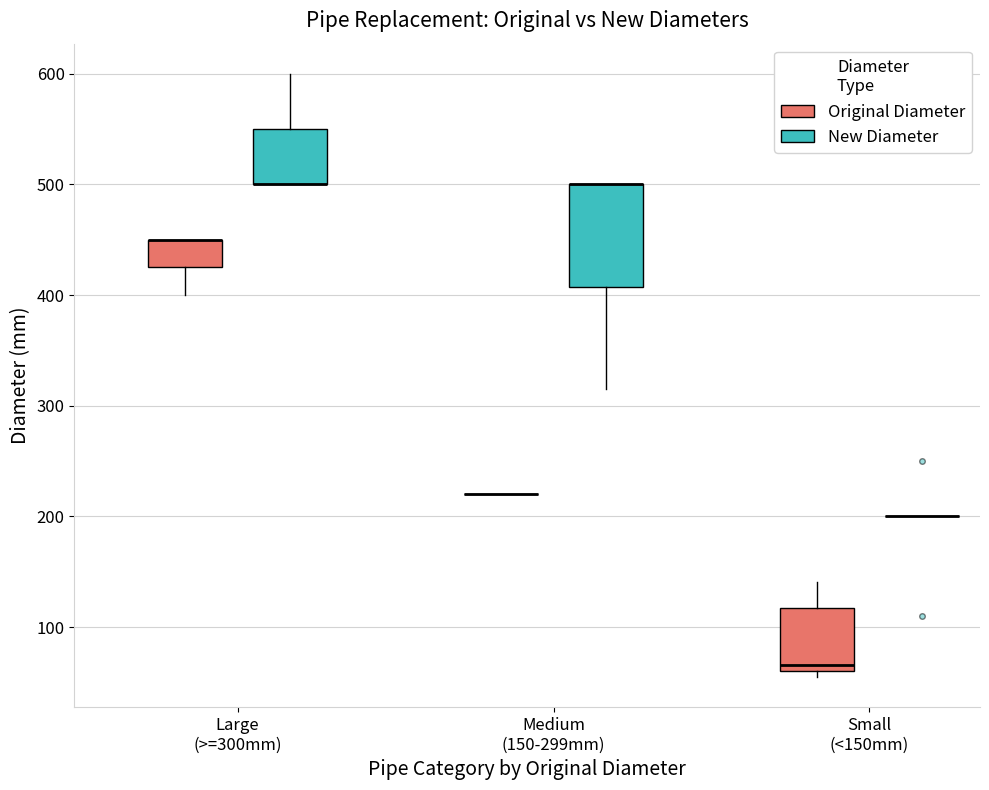

Reading left to right, transcribe this box plot: for each box, give where its median line is, the range the box spans, and where its two whiskers end, as read against the y-axis. The values are not printed on the chart, so give them approximately, as read against the axis.

Large (>=300mm) (Original Diameter): median 450 (drawn on the box's upper edge), box 430 to 450, whiskers 400 to 450
Large (>=300mm) (New Diameter): median 500 (drawn on the box's lower edge), box 500 to 550, whiskers 500 to 600
Medium (150-299mm) (Original Diameter): box collapsed to a line at 220, whiskers 220 to 220
Medium (150-299mm) (New Diameter): median 500 (drawn on the box's upper edge), box 410 to 500, whiskers 320 to 500
Small (<150mm) (Original Diameter): median 70, box 60 to 120, whiskers 50 to 140
Small (<150mm) (New Diameter): box collapsed to a line at 200, whiskers 200 to 200